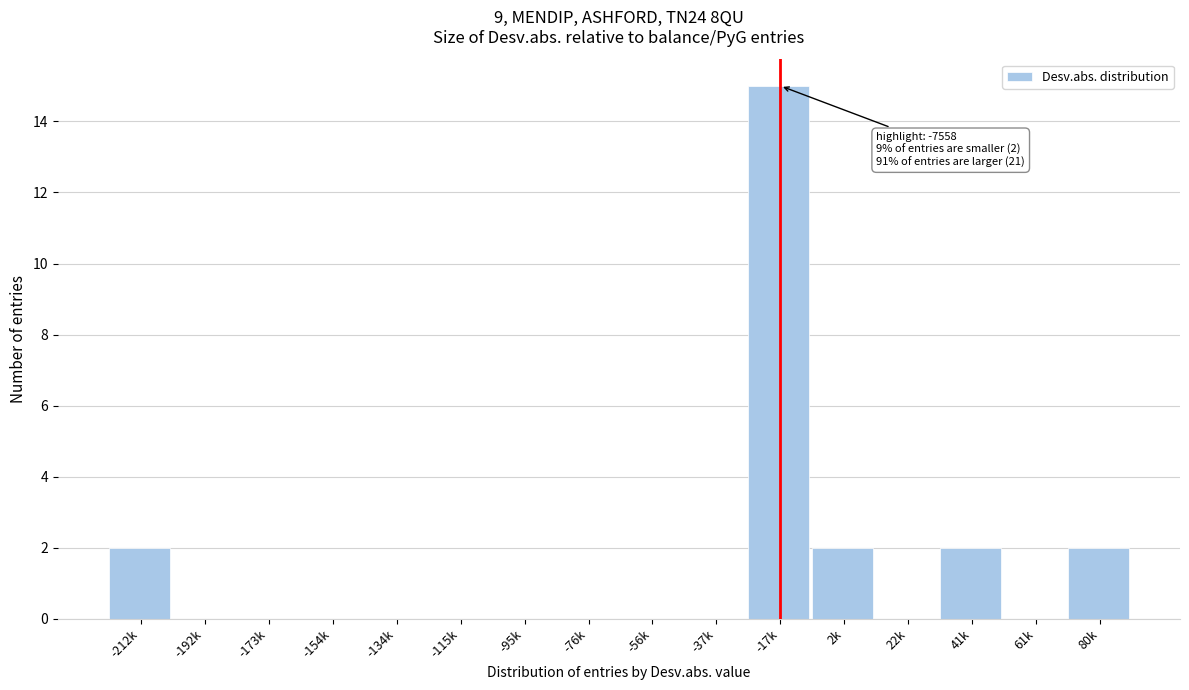

Reading left to right, list all the values displayed in this chart.

-212k=2	-192k=0	-173k=0	-154k=0	-134k=0	-115k=0	-95k=0	-76k=0	-56k=0	-37k=0	-17k=15	2k=2	22k=0	41k=2	61k=0	80k=2